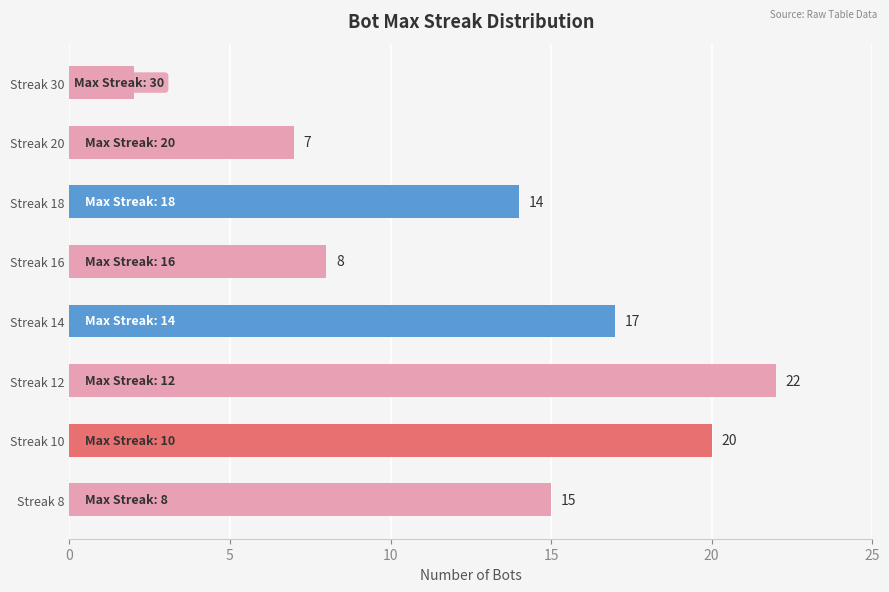

Which label corresponds to the largest value in the chart?

Streak 12